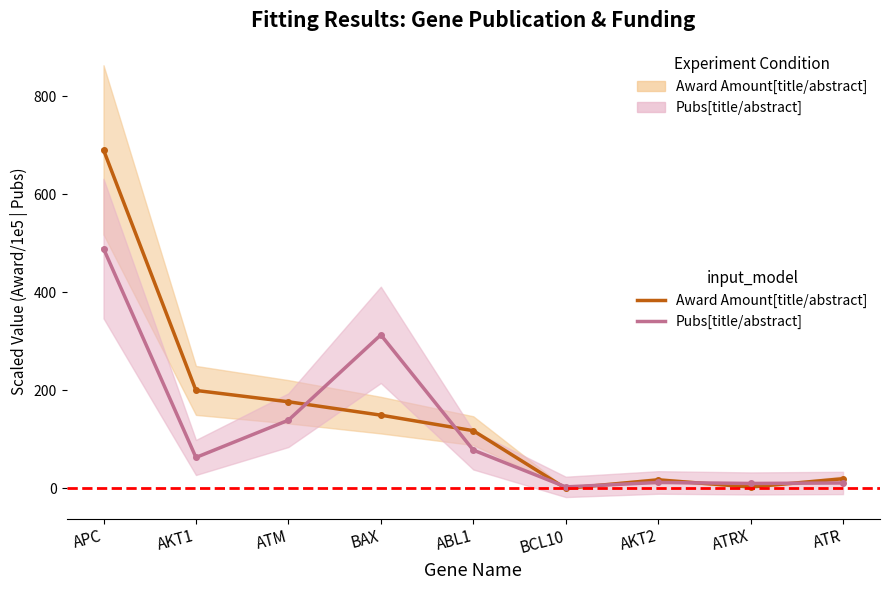

Reading left to right, list all the values displayed in this chart.

Award Amount[title/abstract]: APC=690.2	AKT1=199.7	ATM=176.6	BAX=149.3	ABL1=117.6	BCL10=0.0	AKT2=17.3	ATRX=2.7	ATR=19.6
Pubs[title/abstract]: APC=489.0	AKT1=63.0	ATM=139.0	BAX=313.0	ABL1=78.0	BCL10=3.0	AKT2=12.0	ATRX=10.0	ATR=11.0